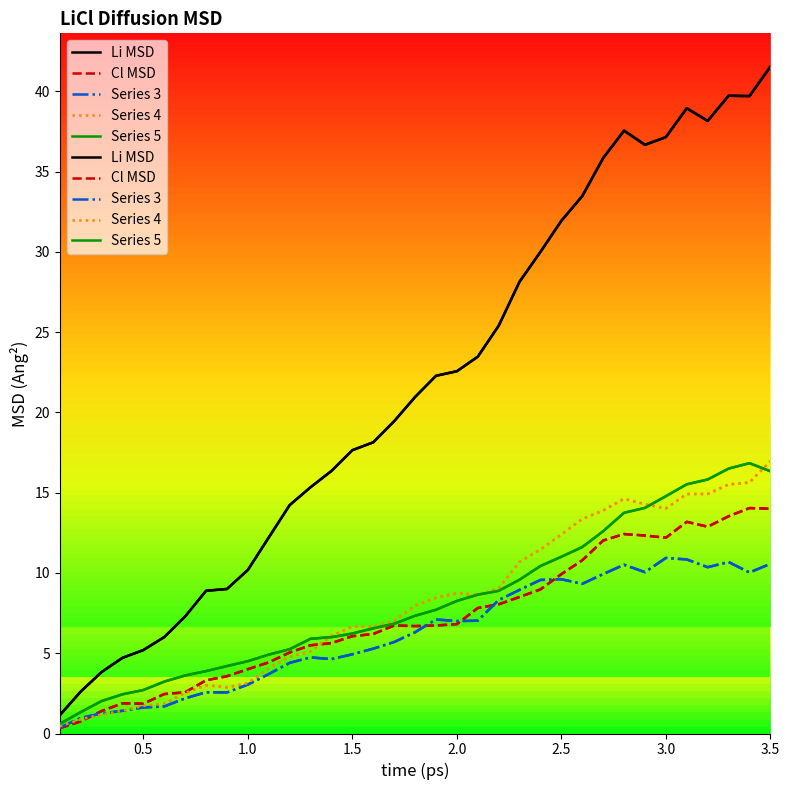

At how many categories does at least one series exceed 32?

10